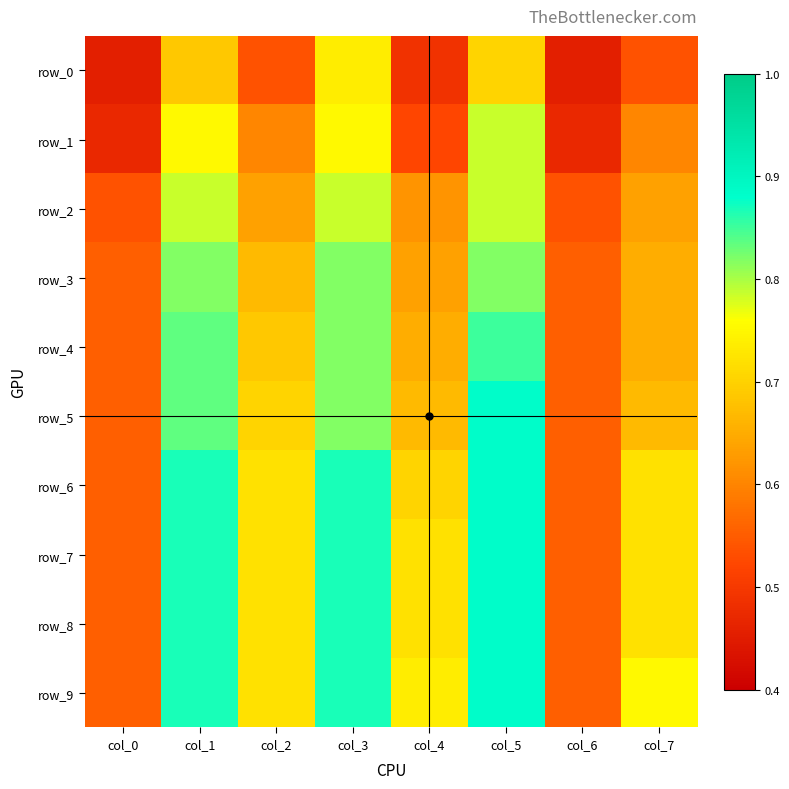

What is the sum of the row_5 values at col_3 and col_2?

1.5